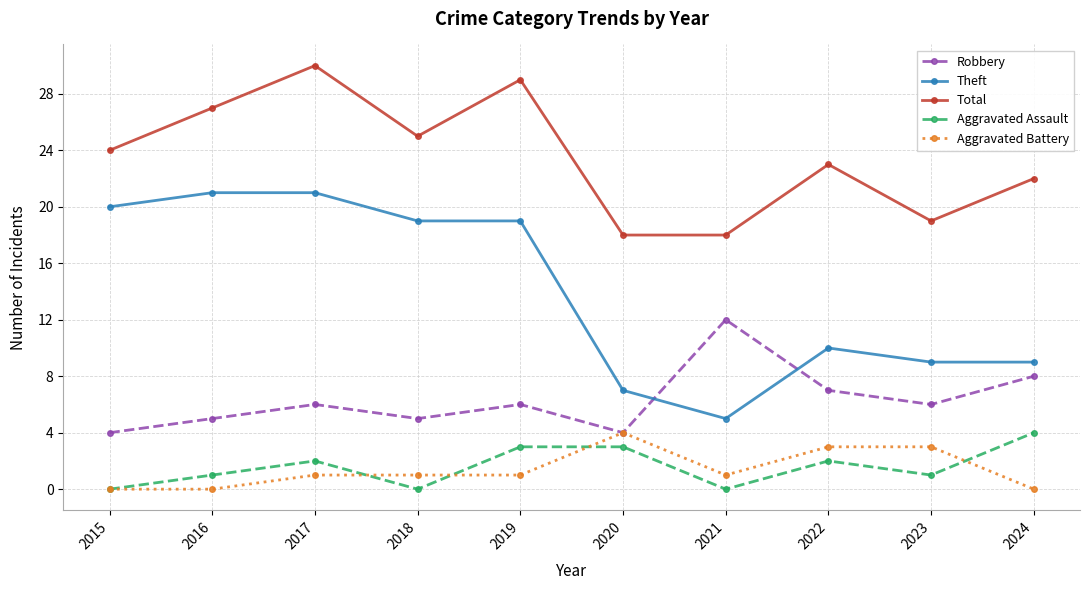

Reading right to left, list all the values displayed in this chart.

Robbery: 2024=8	2023=6	2022=7	2021=12	2020=4	2019=6	2018=5	2017=6	2016=5	2015=4
Theft: 2024=9	2023=9	2022=10	2021=5	2020=7	2019=19	2018=19	2017=21	2016=21	2015=20
Total: 2024=22	2023=19	2022=23	2021=18	2020=18	2019=29	2018=25	2017=30	2016=27	2015=24
Aggravated Assault: 2024=4	2023=1	2022=2	2021=0	2020=3	2019=3	2018=0	2017=2	2016=1	2015=0
Aggravated Battery: 2024=0	2023=3	2022=3	2021=1	2020=4	2019=1	2018=1	2017=1	2016=0	2015=0